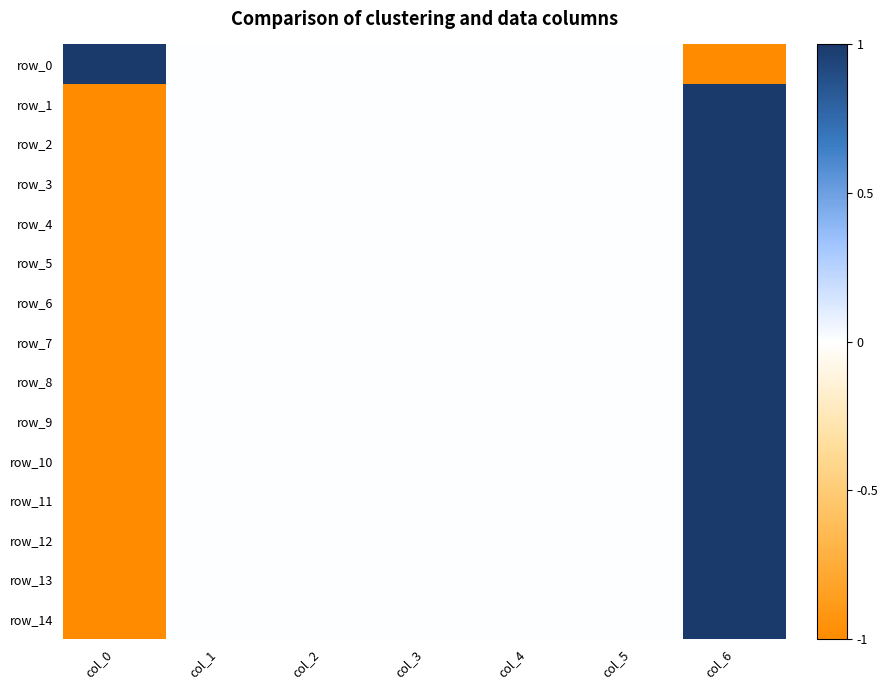

What is the greatest value displayed?

1